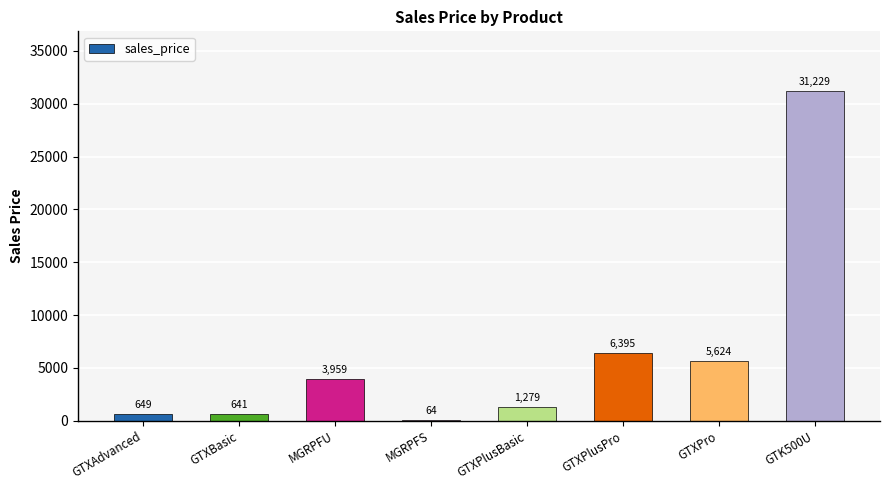

Which label corresponds to the largest value in the chart?

GTK500U